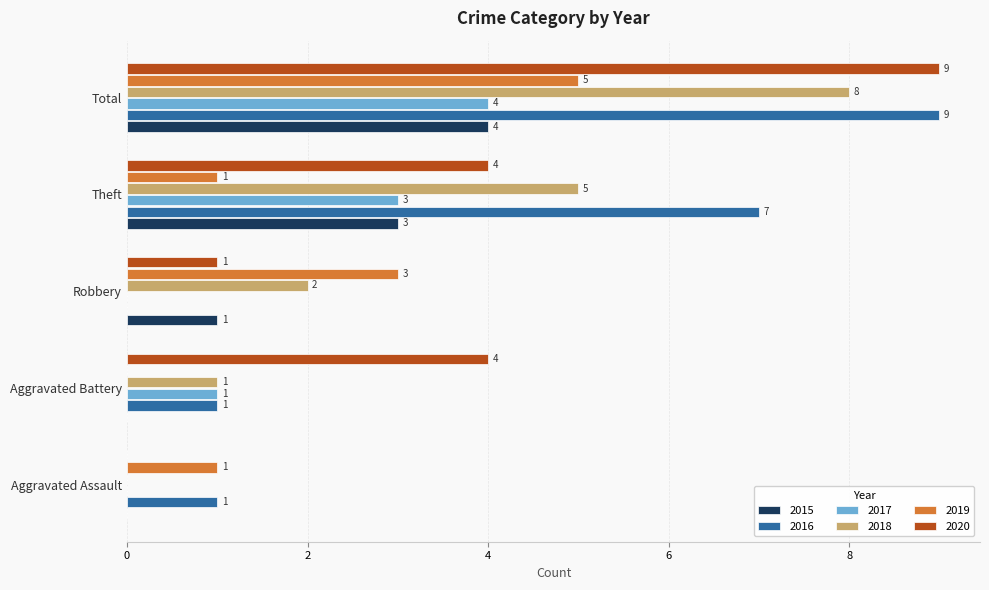

What is the sum of the 2020 values at Total and Theft?

13